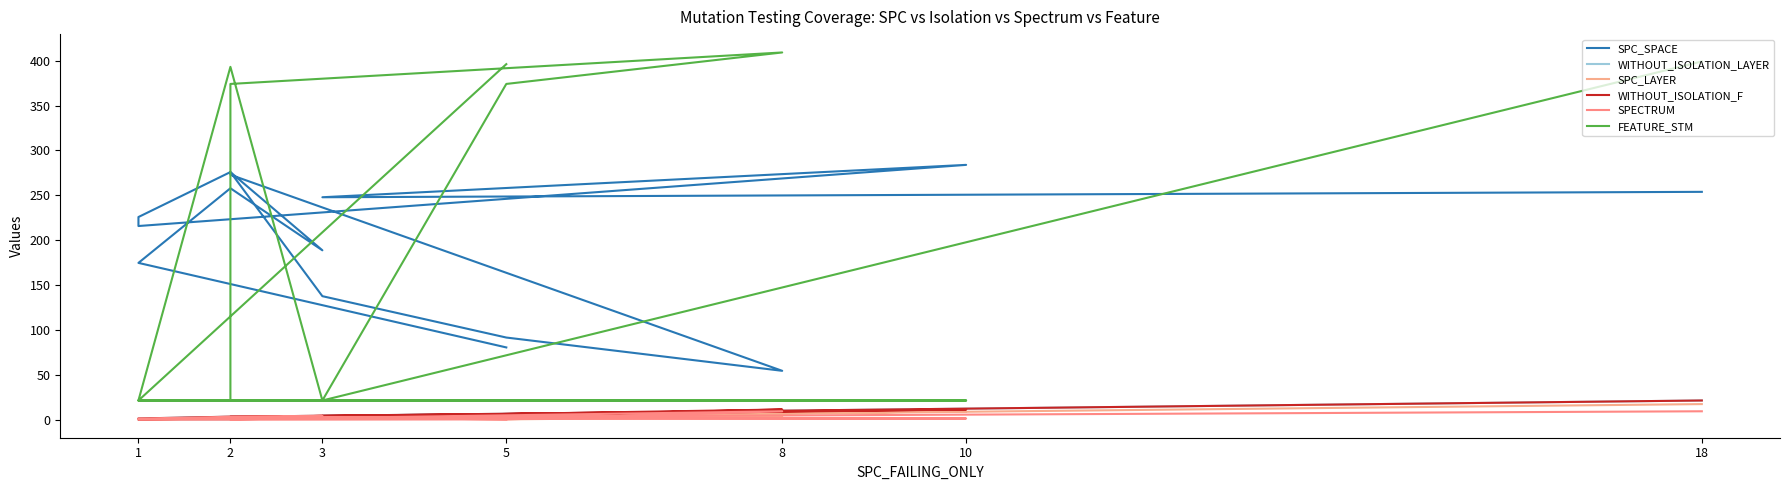

What is the value of the FEATURE_STM point at the 11th from the left?

374